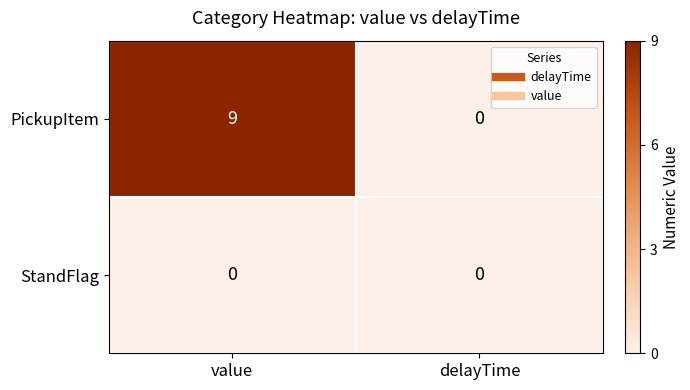

True or false: PickupItem has a value of 0 at delayTime.

True